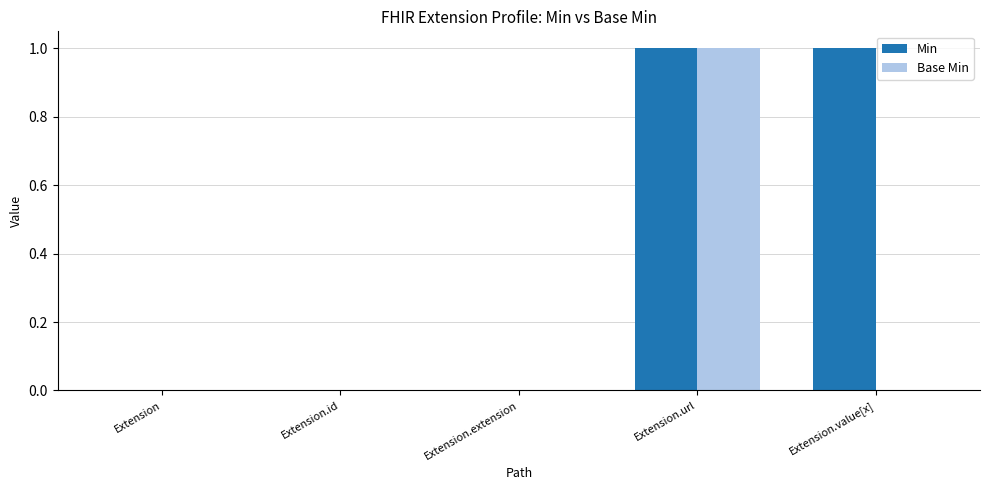

The Base Min series shows 1 at Extension.url. True or false?

True